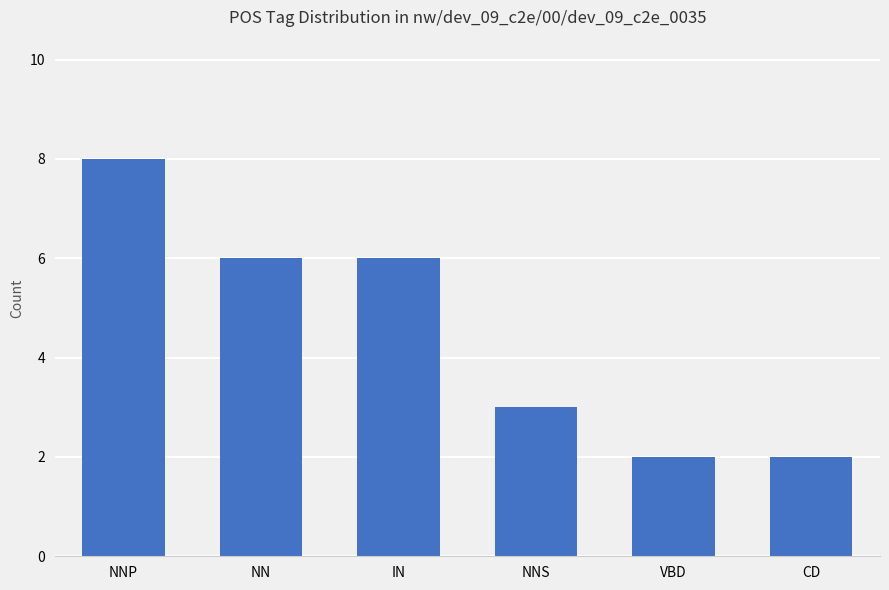

What is the label of the 6th bar from the right?

NNP